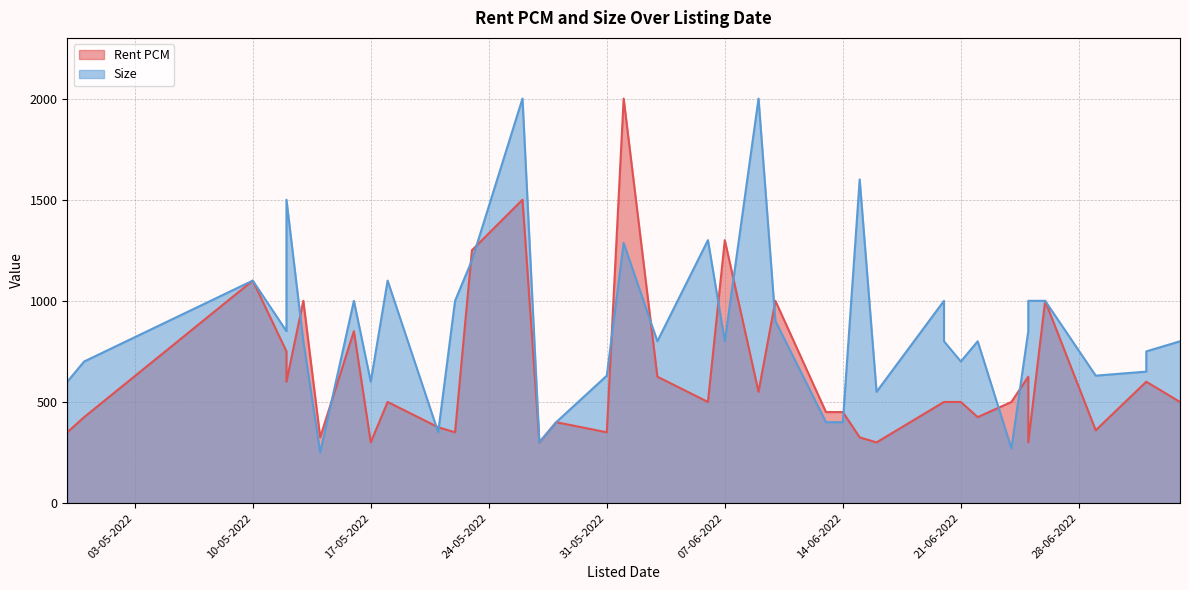

Where does the Size series first go above 800?

10-05-2022